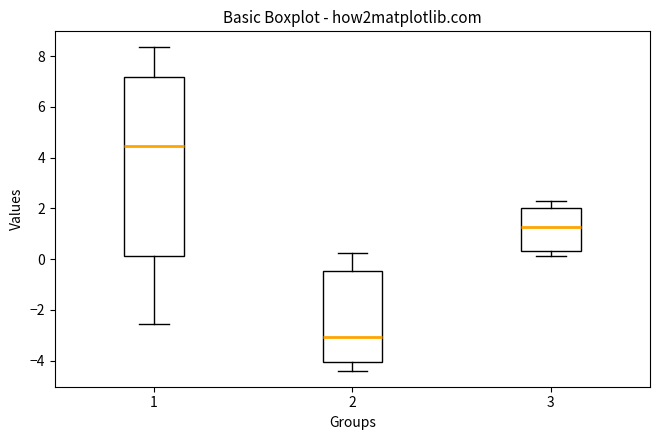

Where does the median line of the box at x = 1 sit on the y-axis? The values are not printed on the chart, so give them approximately, as read against the axis.

4.4